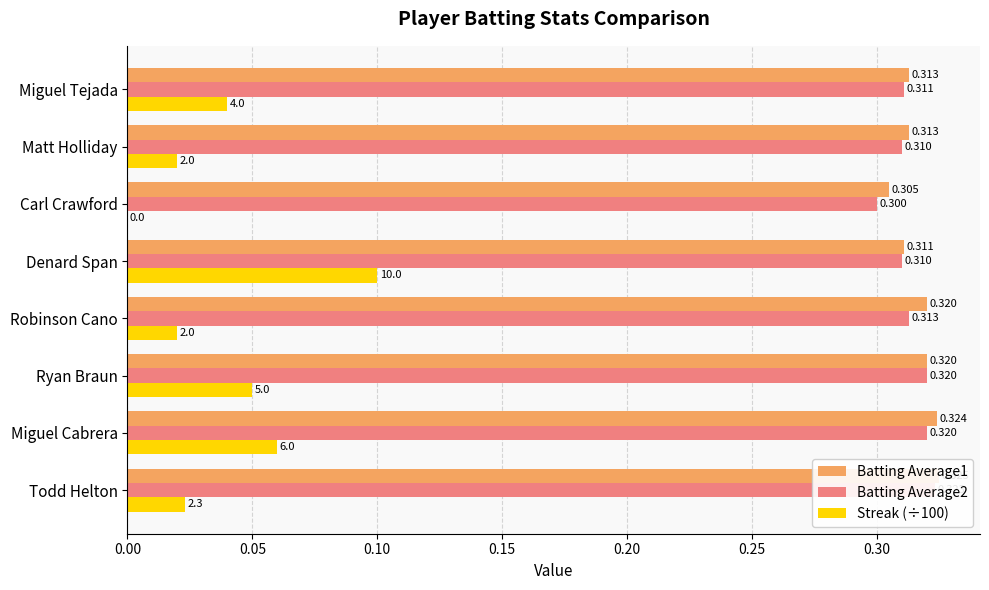

How many bars are there in each group?

3